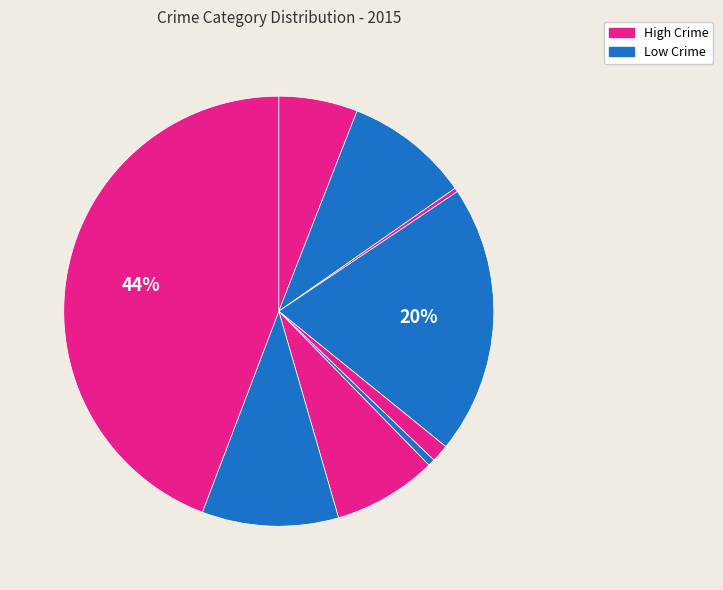

How many slices are in this pie chart?

9